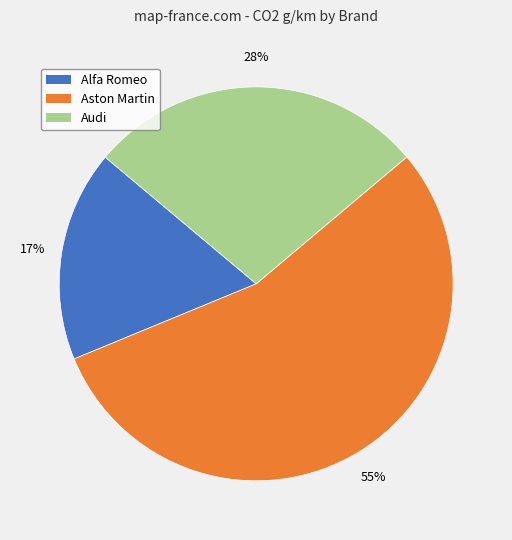

To the nearest percent, what is the difference between the largest and smallest slice percentages?

38%